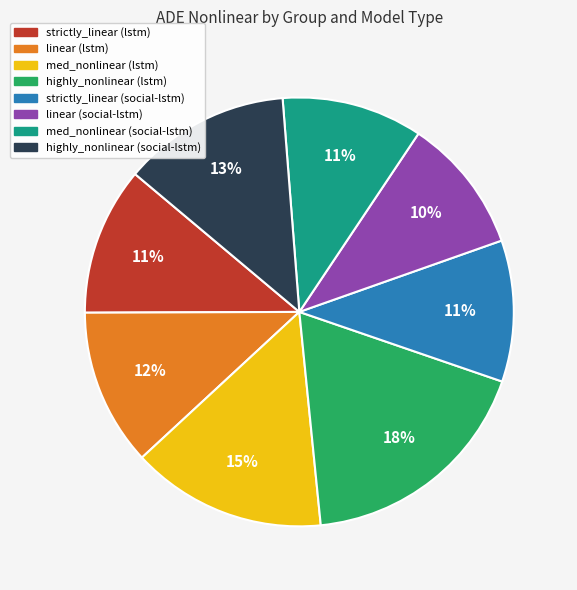

Which has a higher value, linear (lstm) or linear (social-lstm)?

linear (lstm)